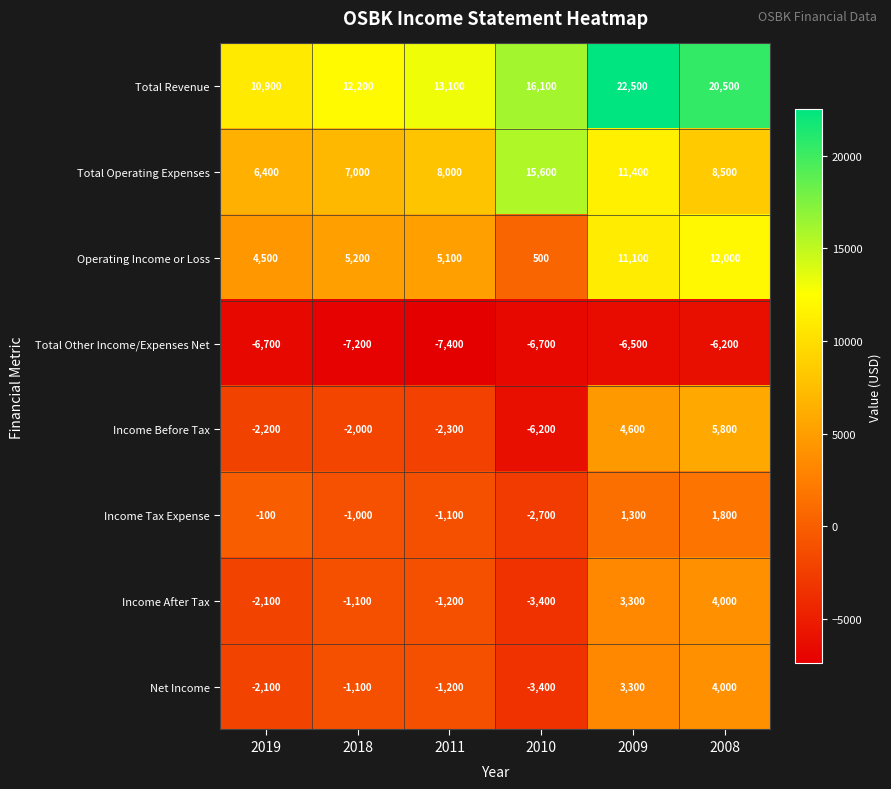

What is the difference between the maximum and minimum values in the Total Operating Expenses series?

9200